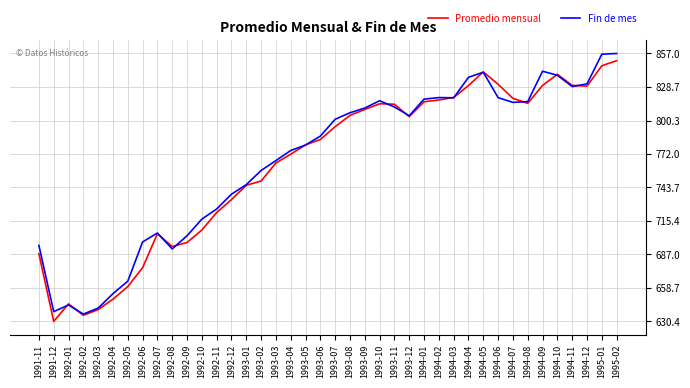

Is the value of Fin de mes at 1994-11 greater than the value of Promedio mensual at 1994-03?

Yes